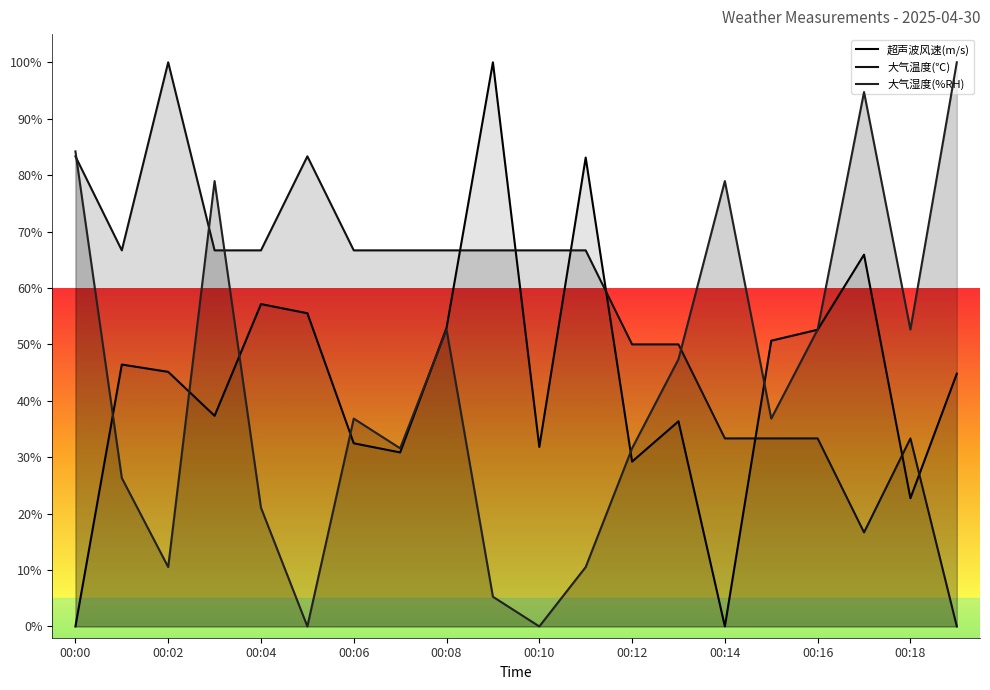

Reading right to left, extract all data points from this chart.

超声波风速(m/s): 44.8	22.7	65.9	52.6	50.6	0.0	36.4	29.2	83.1	31.8	100.0	52.9	30.8	32.5	55.5	57.1	37.3	45.1	46.4	0.0
大气温度(℃): 0.0	33.3	16.7	33.3	33.3	33.3	50.0	50.0	66.7	66.7	66.7	66.7	66.7	66.7	83.3	66.7	66.7	100.0	66.7	83.3
大气湿度(%RH): 100.0	52.6	94.7	52.6	36.8	78.9	47.4	31.6	10.5	0.0	5.3	52.6	31.6	36.8	0.0	21.1	78.9	10.5	26.3	84.2